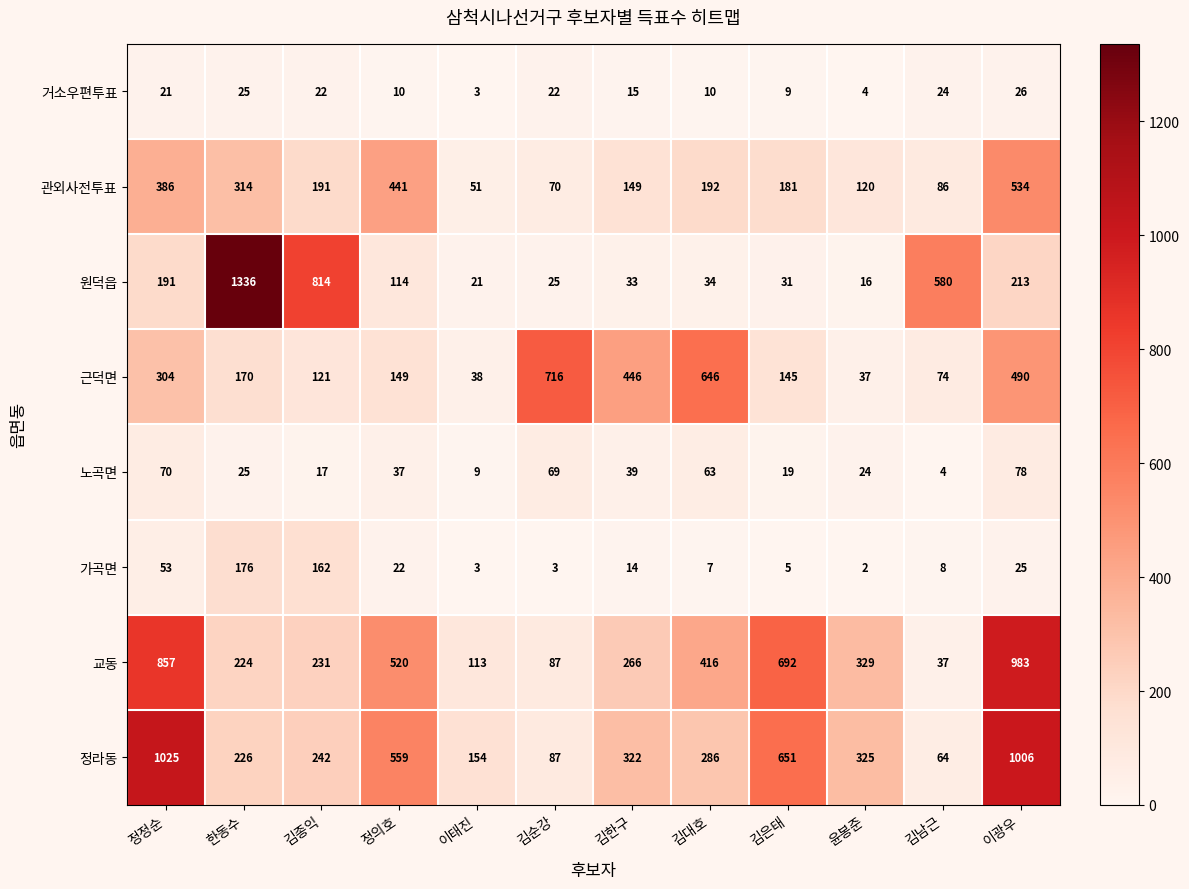

What is the difference between the maximum and minimum values in the 근덕면 series?

679